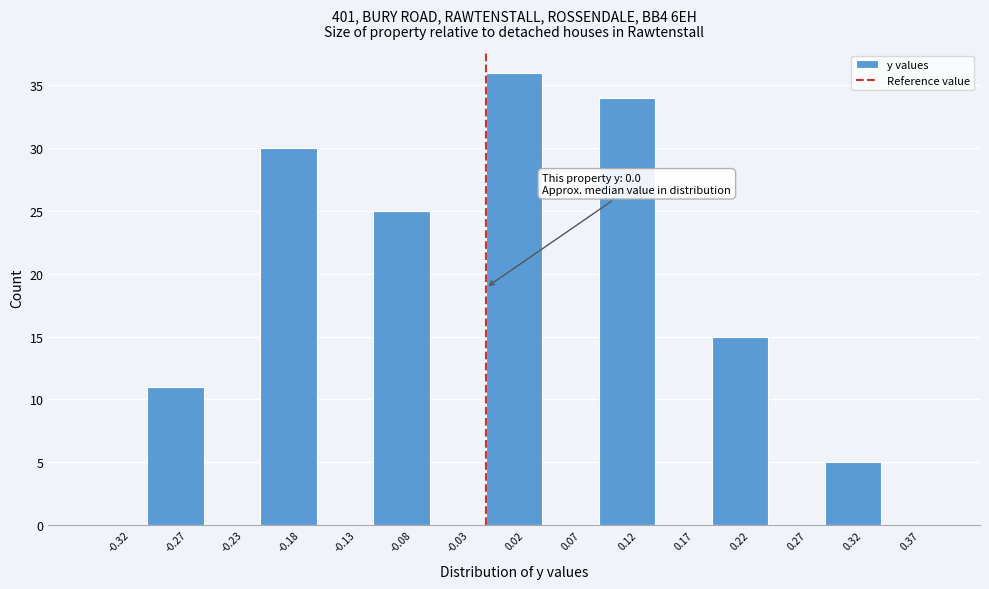

Over which range of the x-axis is the bar tallest?

0.00 to 0.05